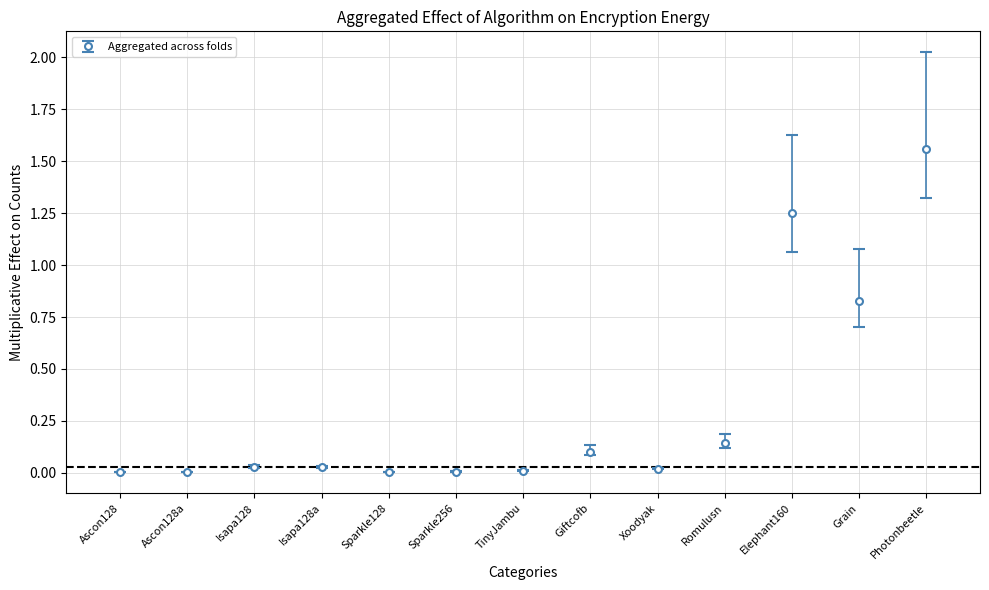

True or false: there are more than 2 points higher than both neighbors.

True